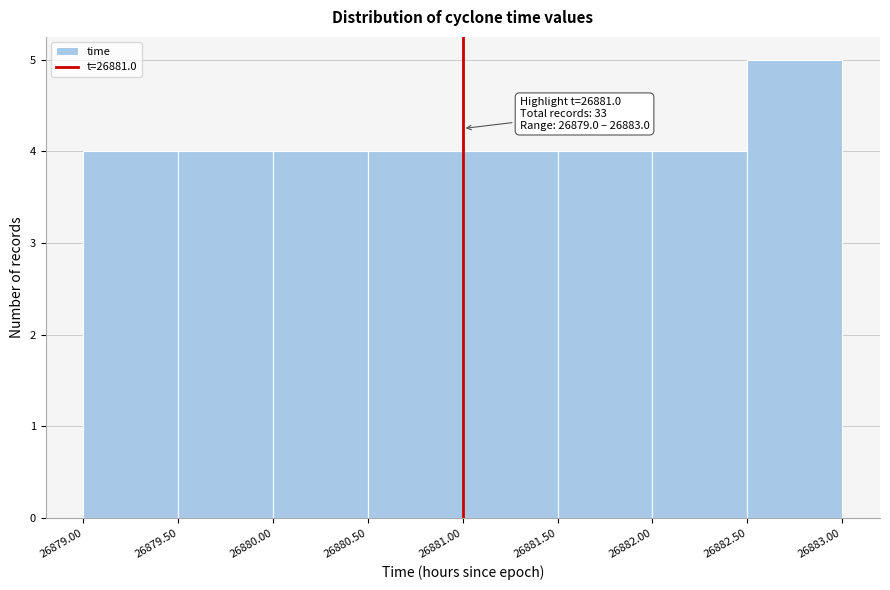

Which range on the x-axis has the tallest bar?

26882.50 to 26883.00